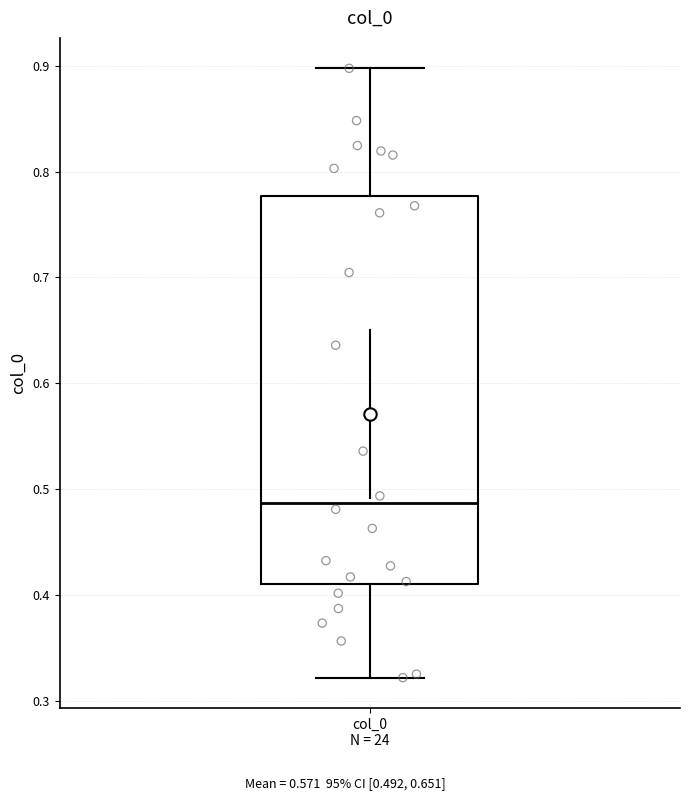

Transcribe this box plot: give where the median line is, the range the box spans, and where the two whiskers end, as read against the y-axis. The values are not printed on the chart, so give them approximately, as read against the axis.

median 0.49, box 0.41 to 0.78, whiskers 0.32 to 0.90